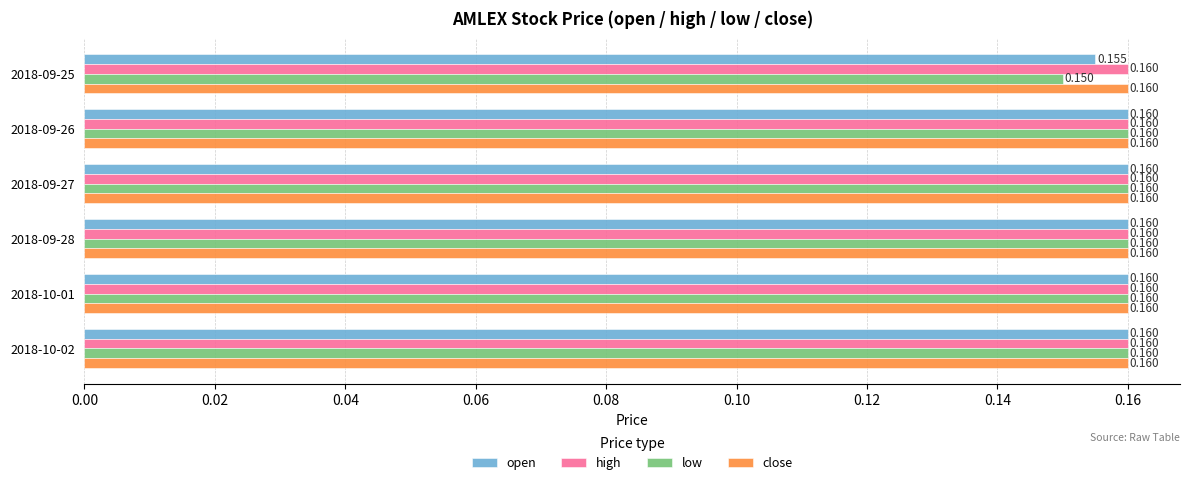

Which series has the largest range (max minus min)?

low